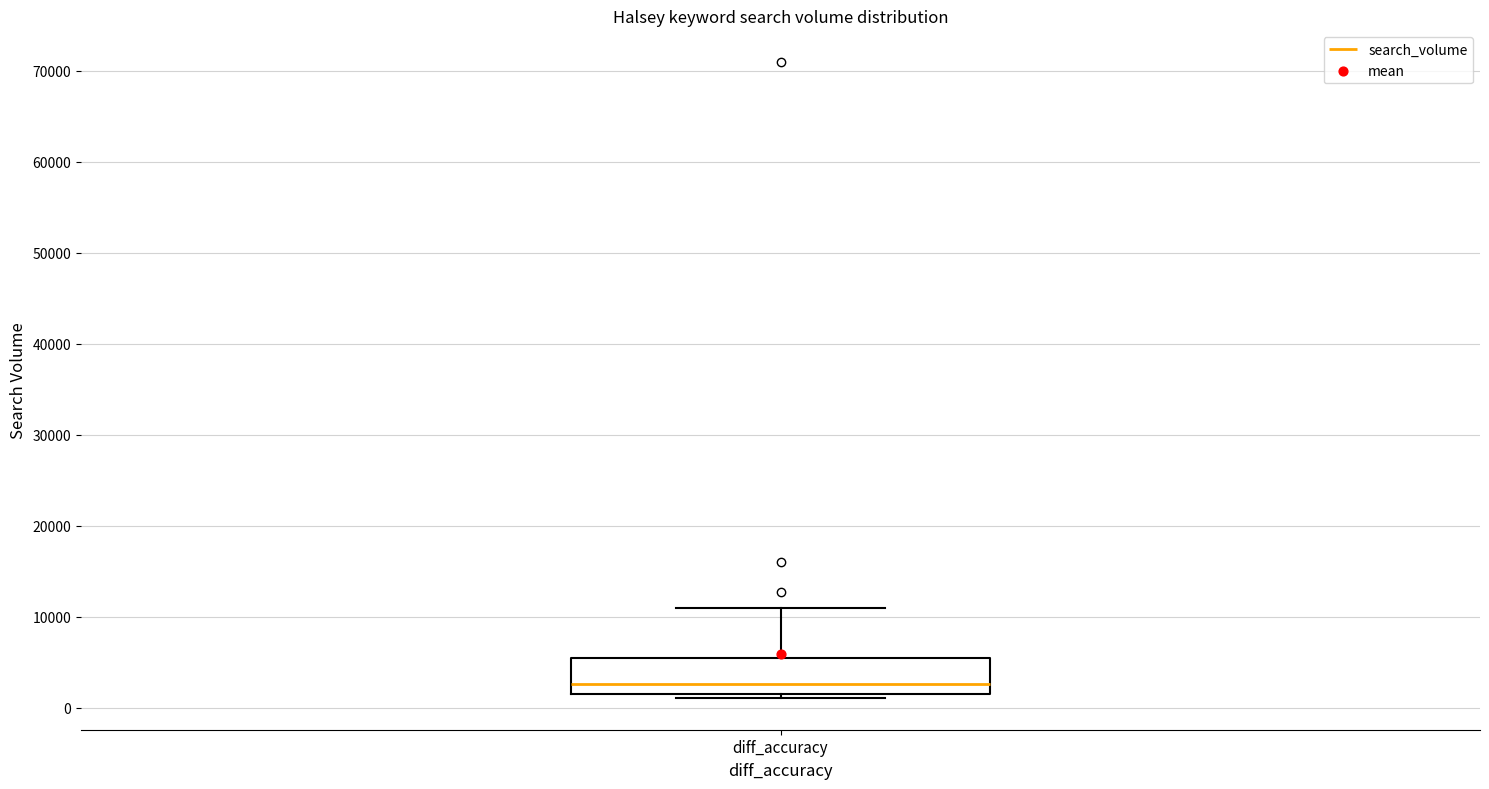

Where is the lower edge of the box for diff_accuracy on the y-axis? The values are not printed on the chart, so give them approximately, as read against the axis.

2000